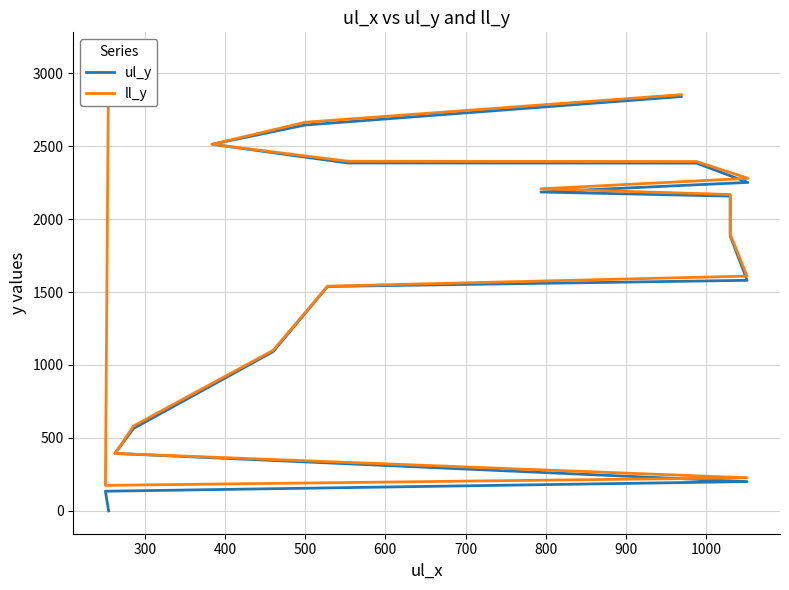

What are all the series names shown in the legend?

ul_y, ll_y